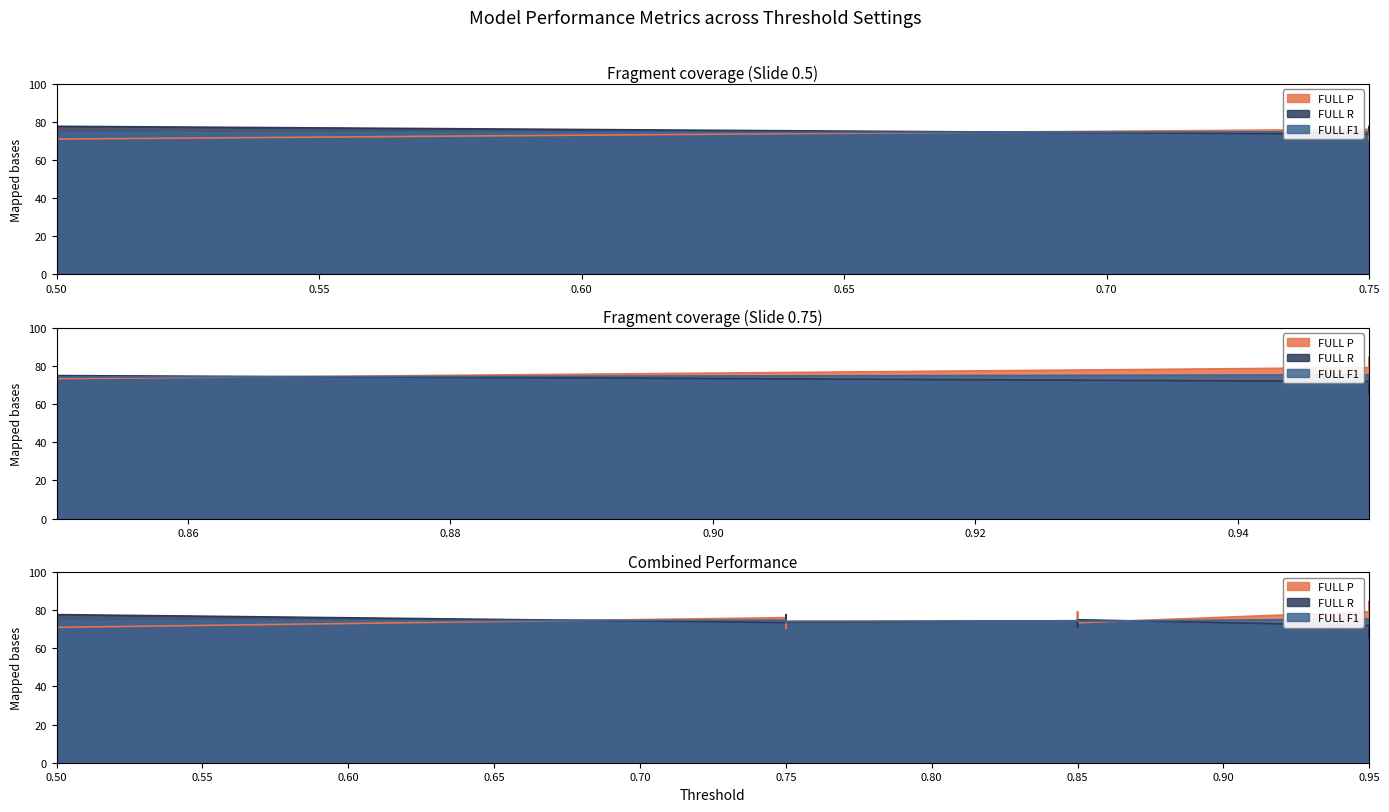

What are all the series names shown in the legend?

FULL P, FULL R, FULL F1